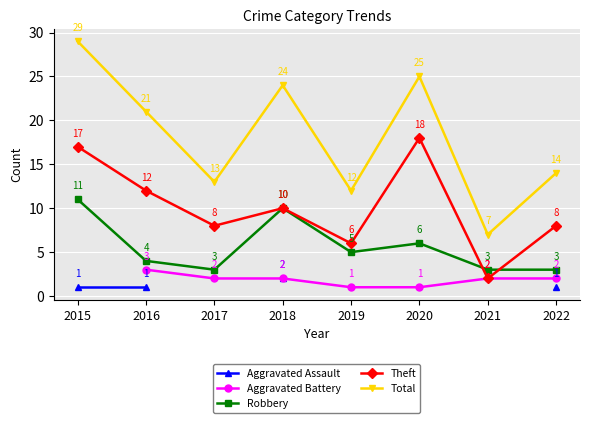

At how many categories does at least one series exceed 26?

1